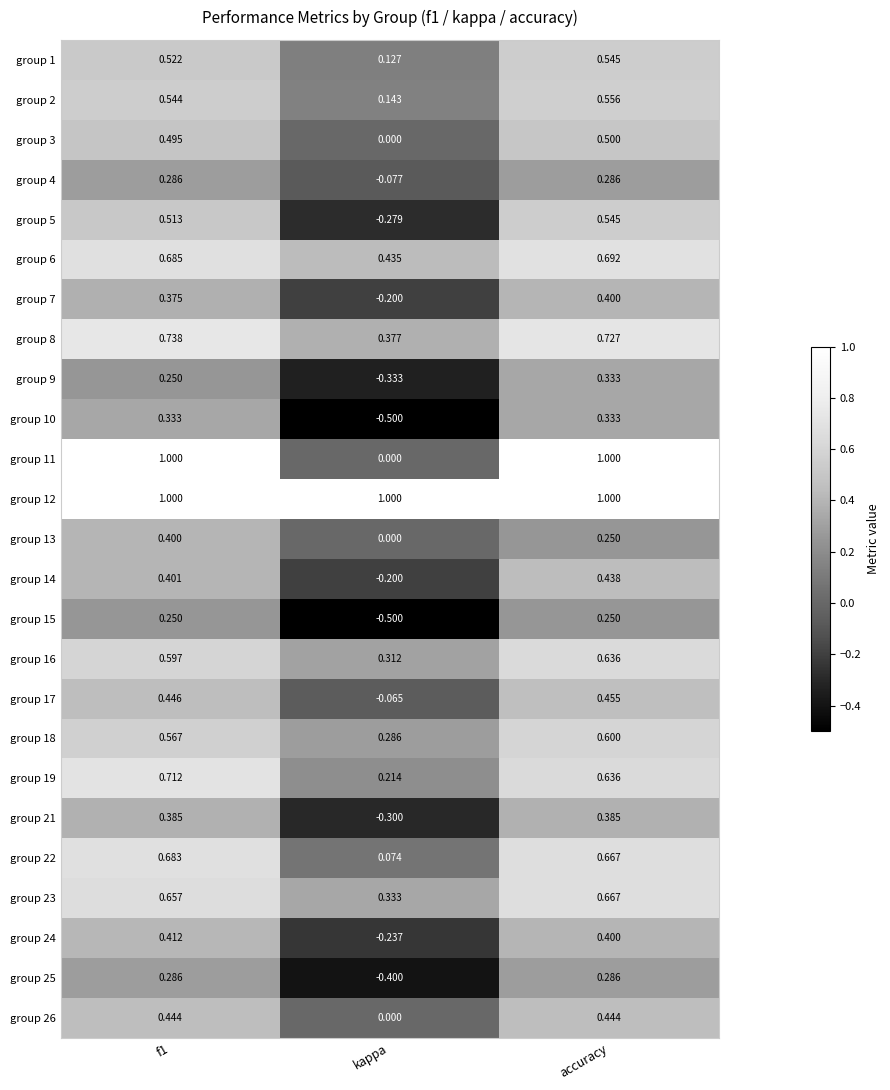

At which category is the sum across all series the highest?

accuracy